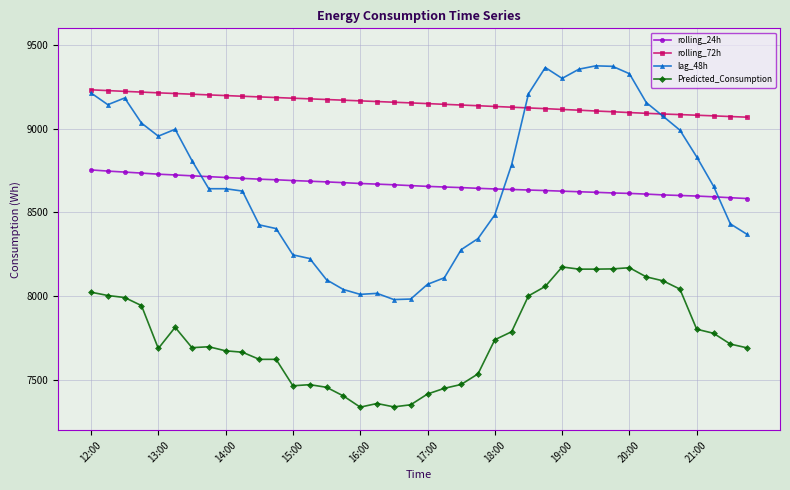

What are all the series names shown in the legend?

rolling_24h, rolling_72h, lag_48h, Predicted_Consumption